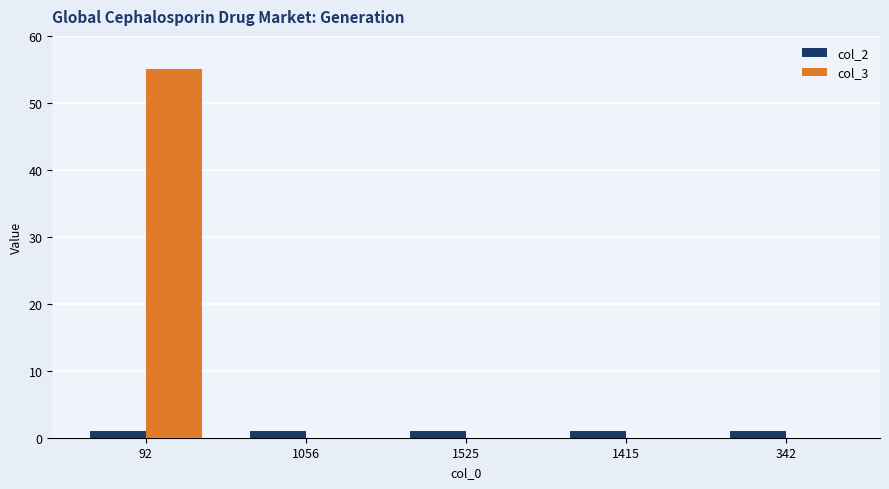

Is the value of col_3 at 342 greater than the value of col_2 at 342?

No